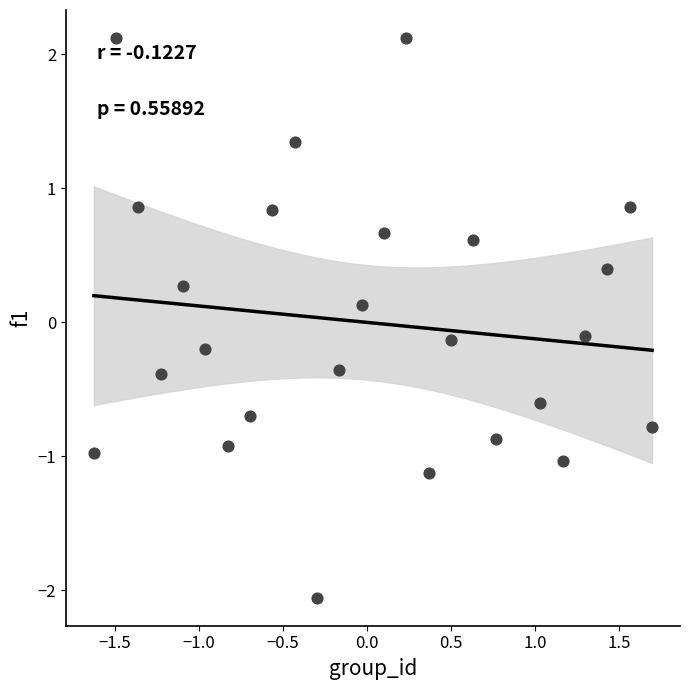

What is the range of X values (max minus min)?

3.3